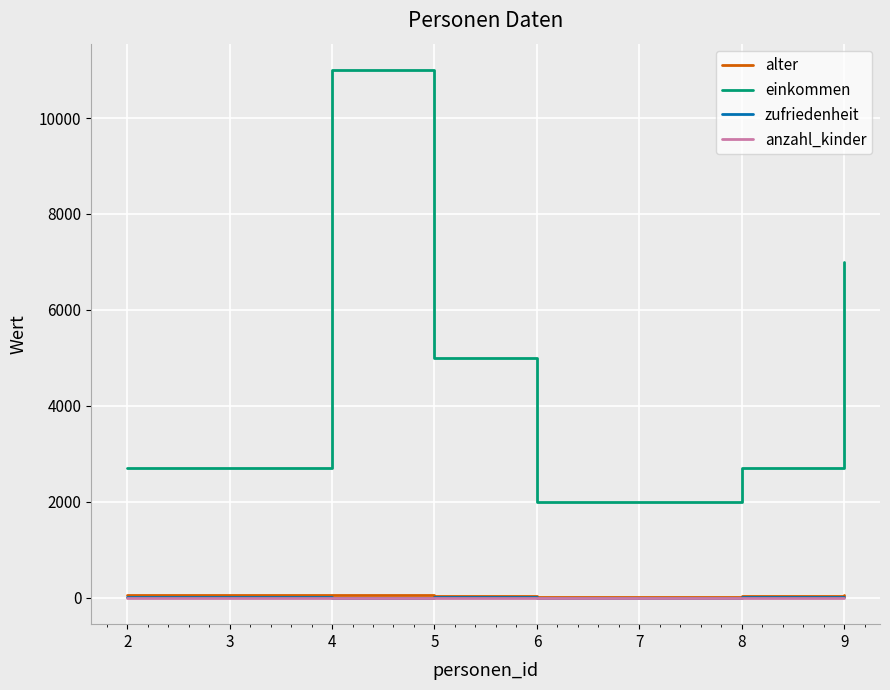

True or false: einkommen and zufriedenheit intersect in this chart.

False